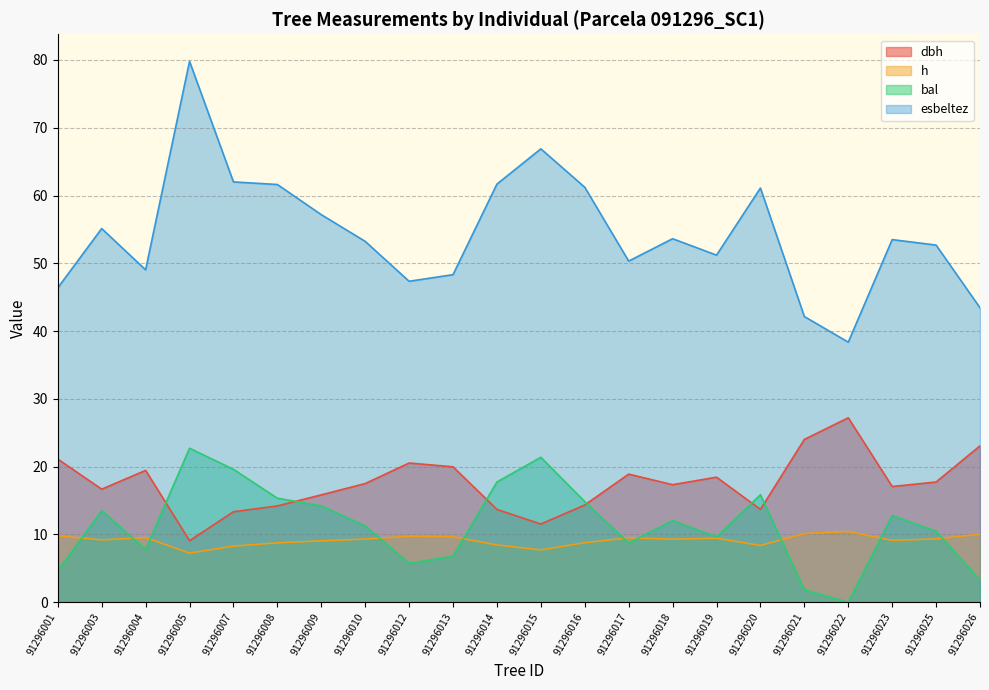

How many data points in esbeltez are less than 53?

10